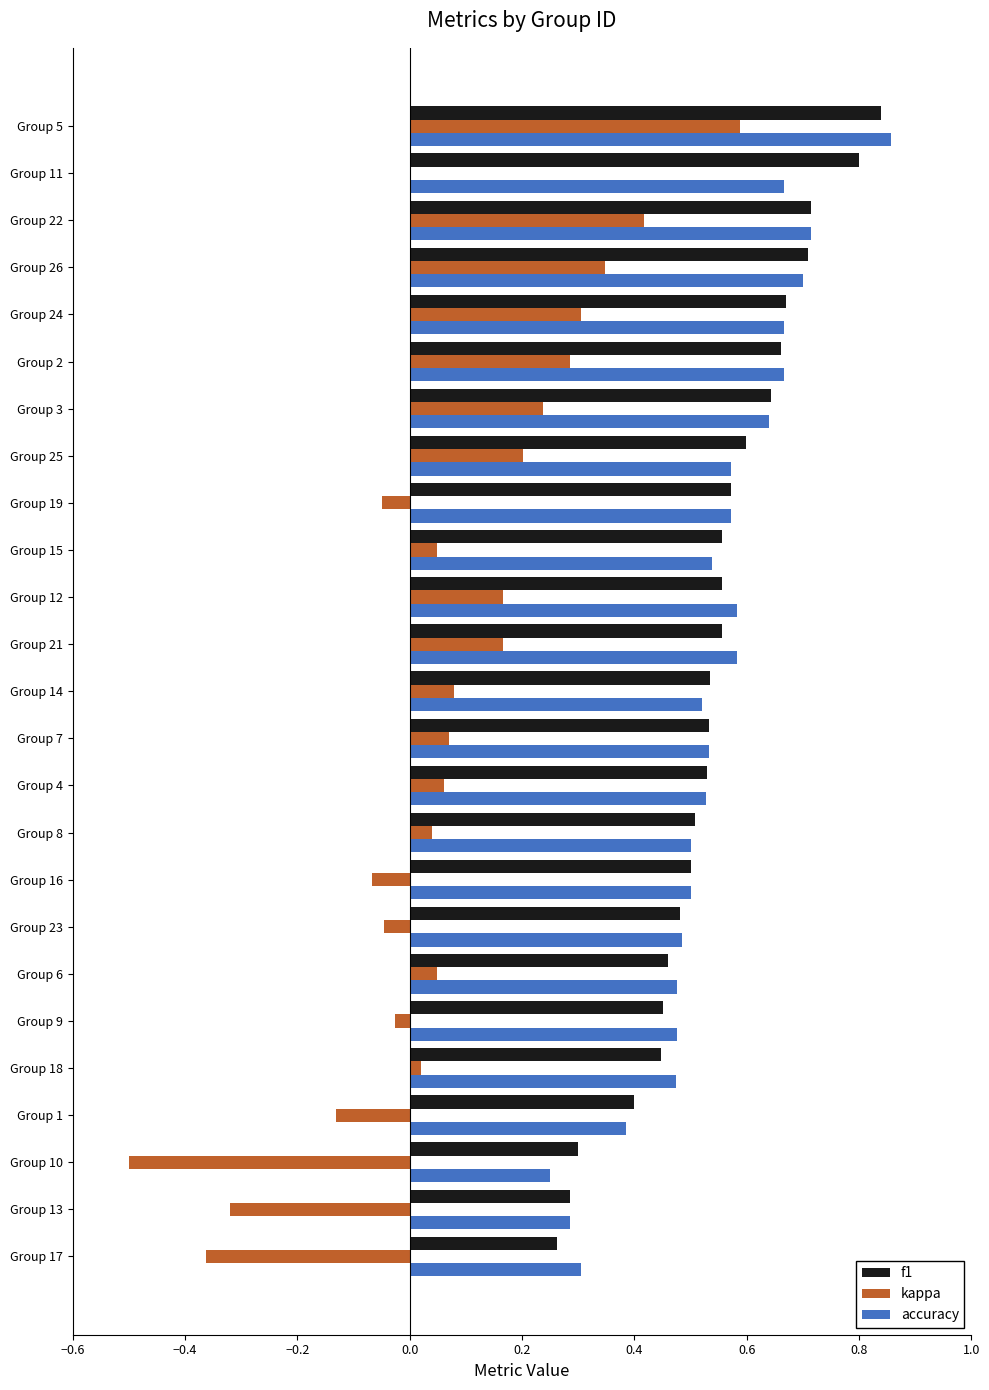

Is the value of accuracy at Group 1 greater than the value of kappa at Group 26?

Yes